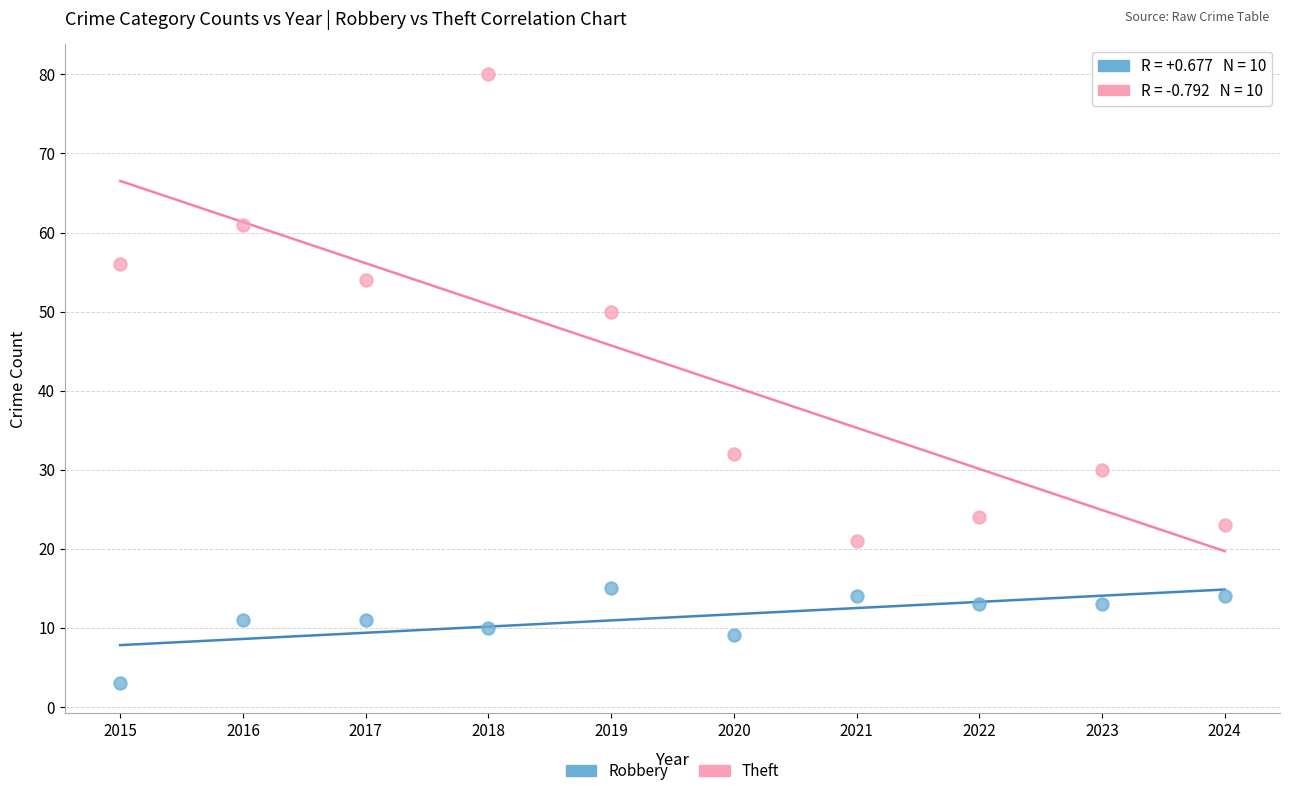

Across all data points, what is the range of Y values (max minus min)?

77